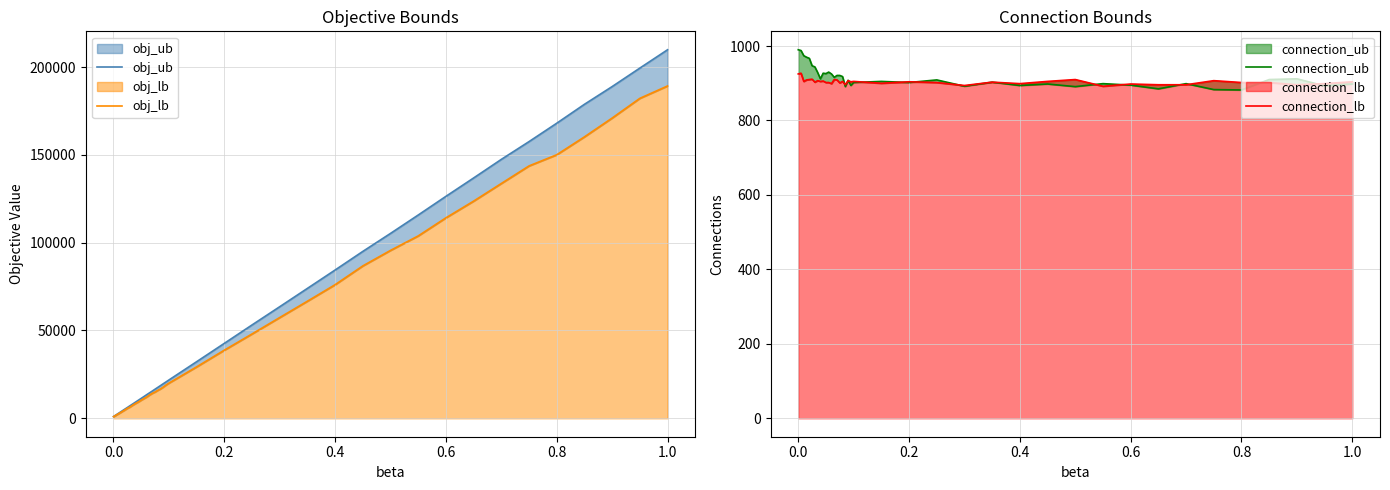

What is the maximum value shown in the chart?

209848.0